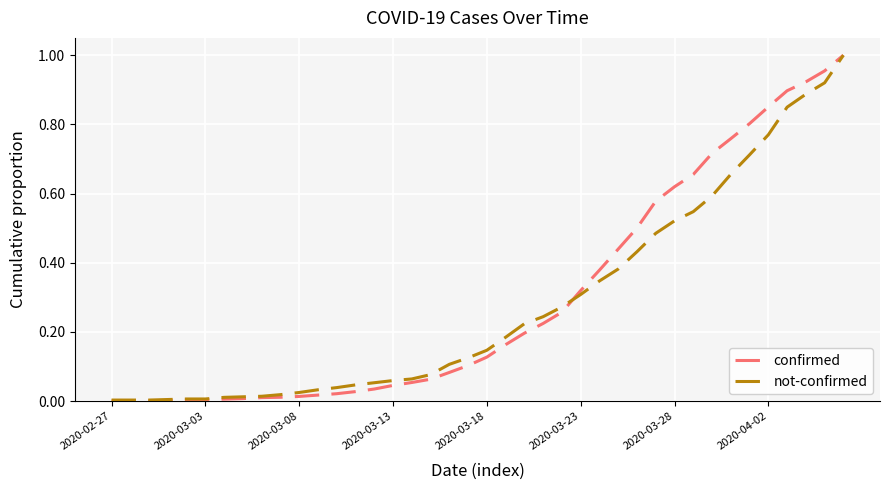

How many lines are shown in the chart?

2